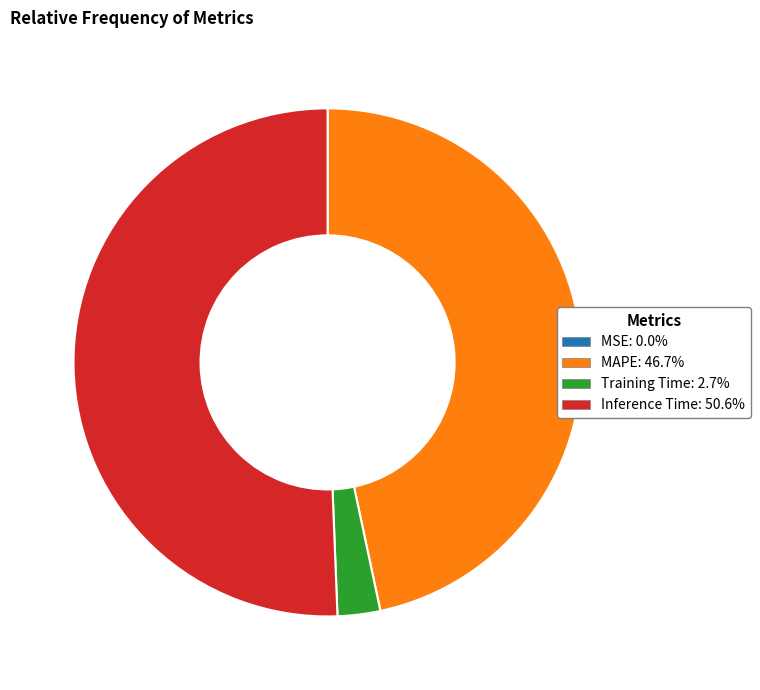

Between MAPE and Training Time, which is larger?

MAPE